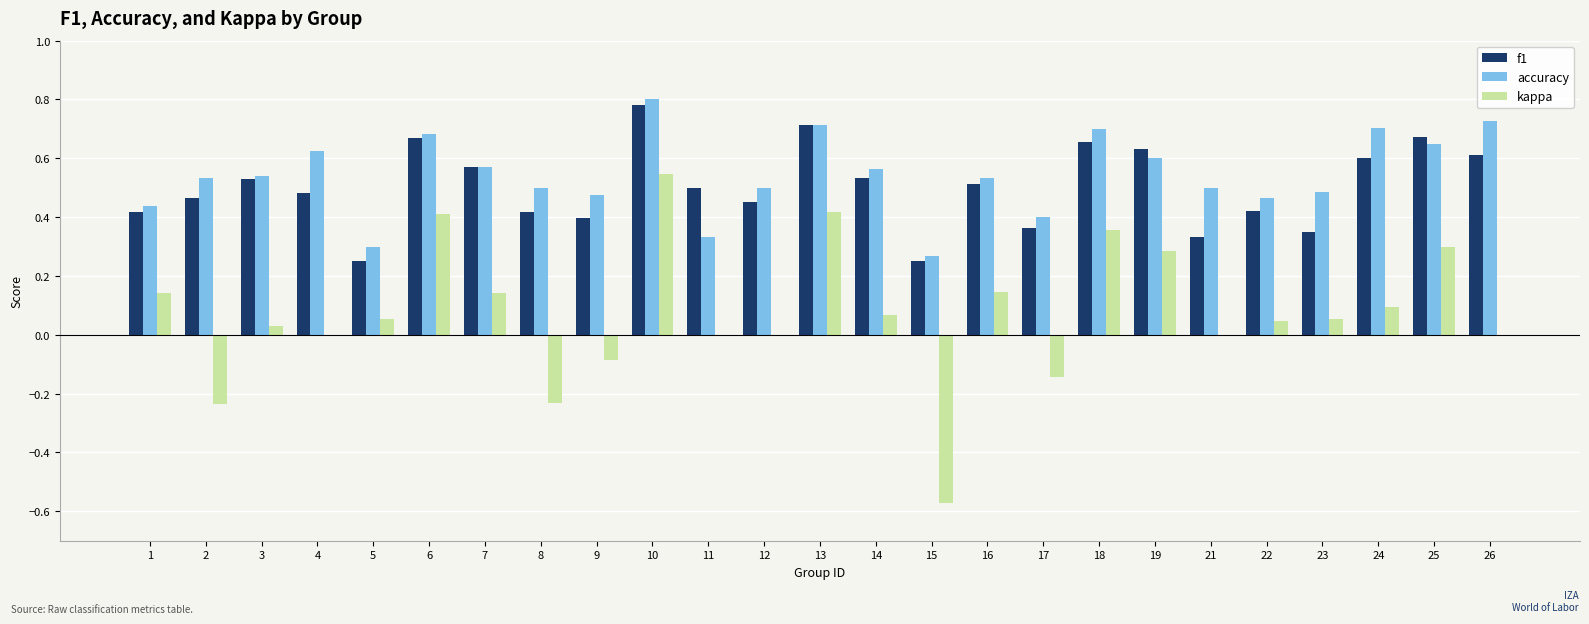

Which series changed the most between 13 and 21?

kappa